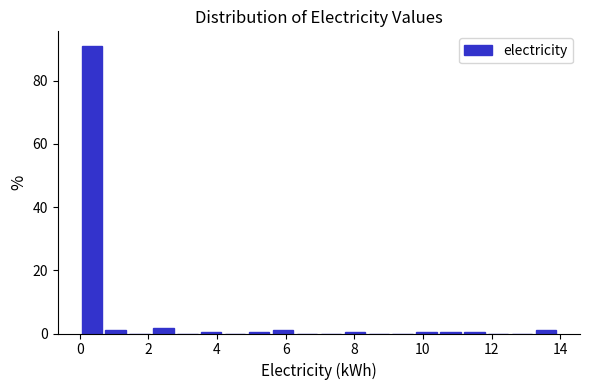

Read against the x-axis, roughly where is the centre of the tallest bar?

0.4